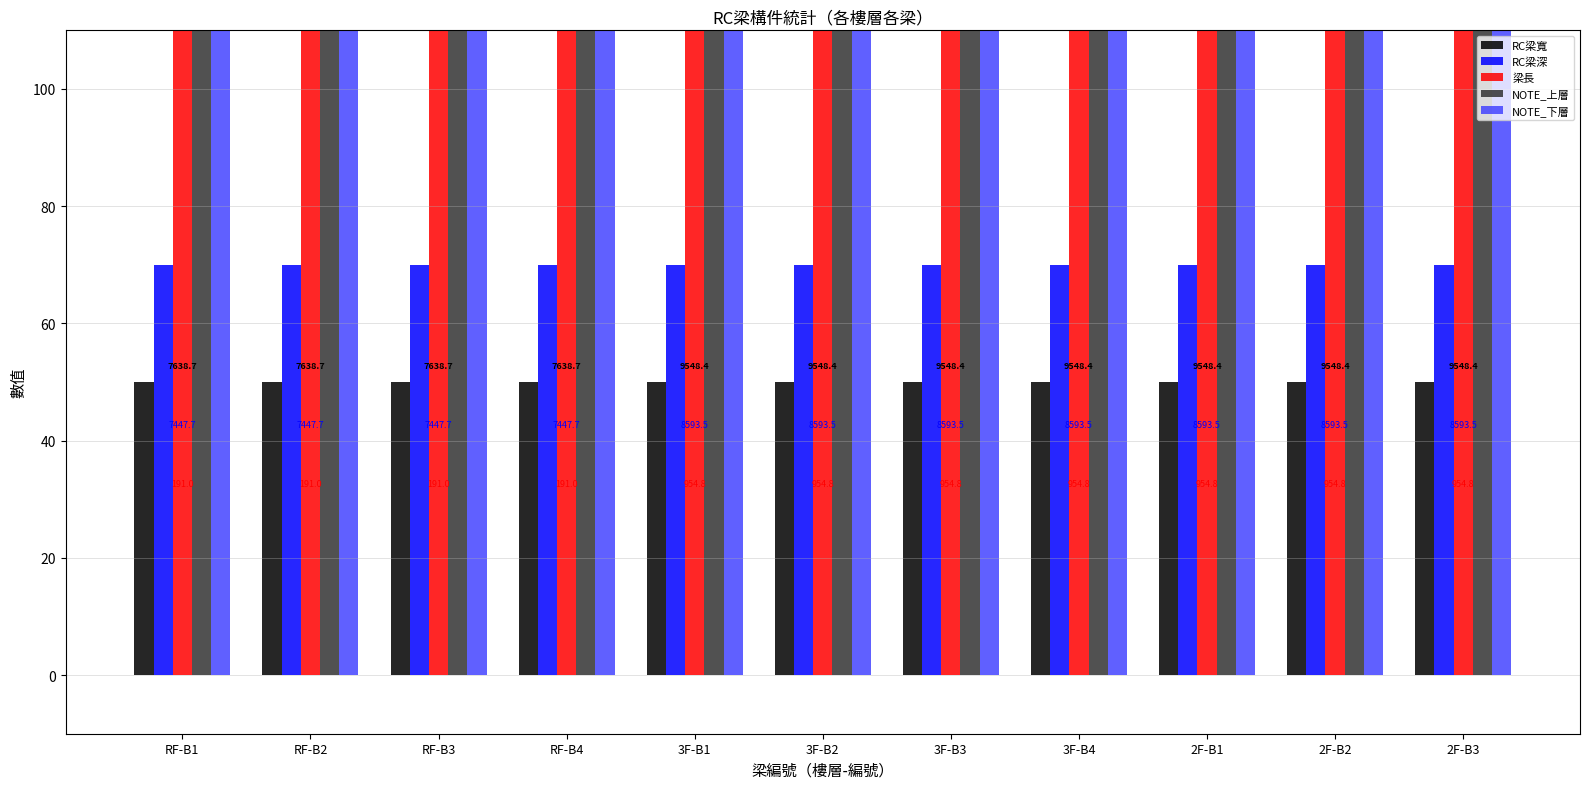

The NOTE_下層 series shows 8593.5 at 2F-B2. True or false?

True